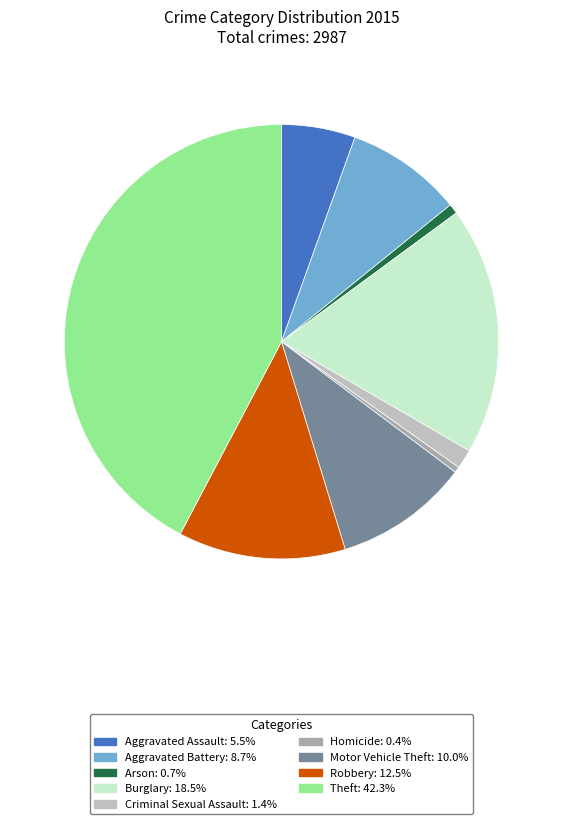

Is there a majority slice in this chart?

No